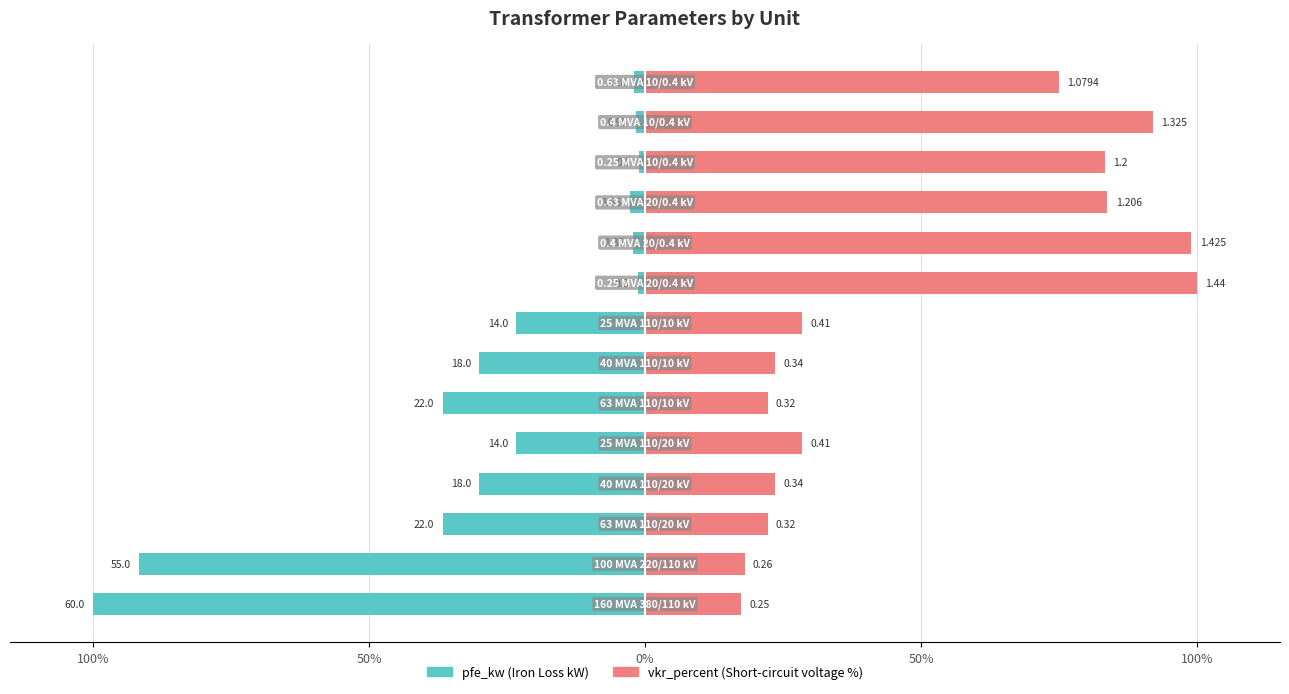

Which series has the largest range (max minus min)?

pfe_kw